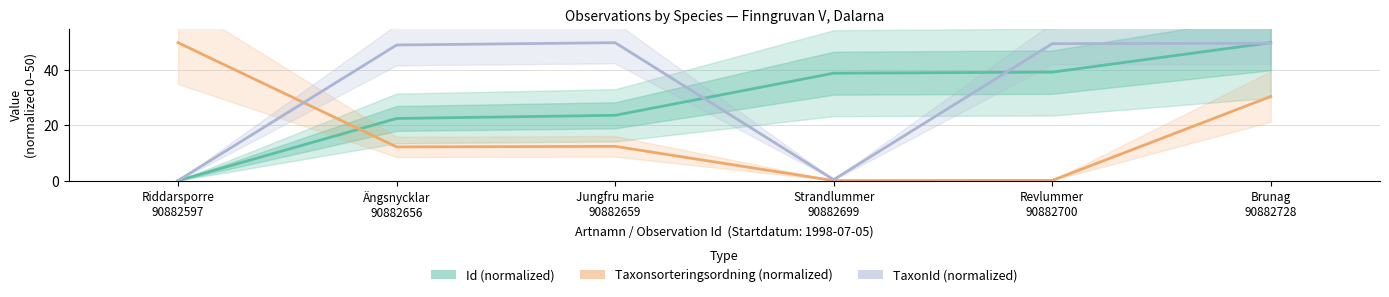

Which series has the widest spread of values?

Id (normalized)